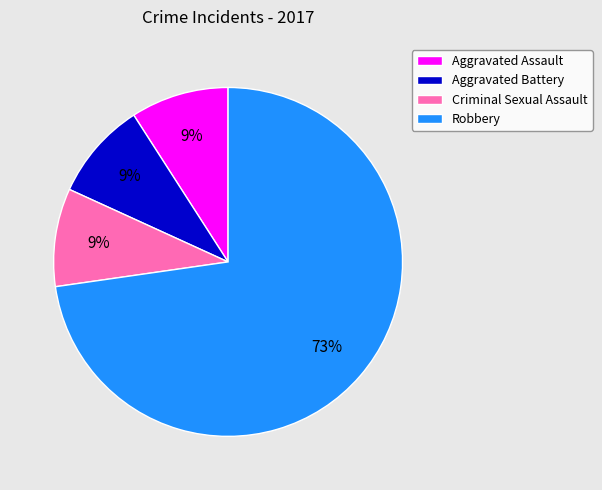

What percentage is the Aggravated Battery slice, to the nearest percent?

9%